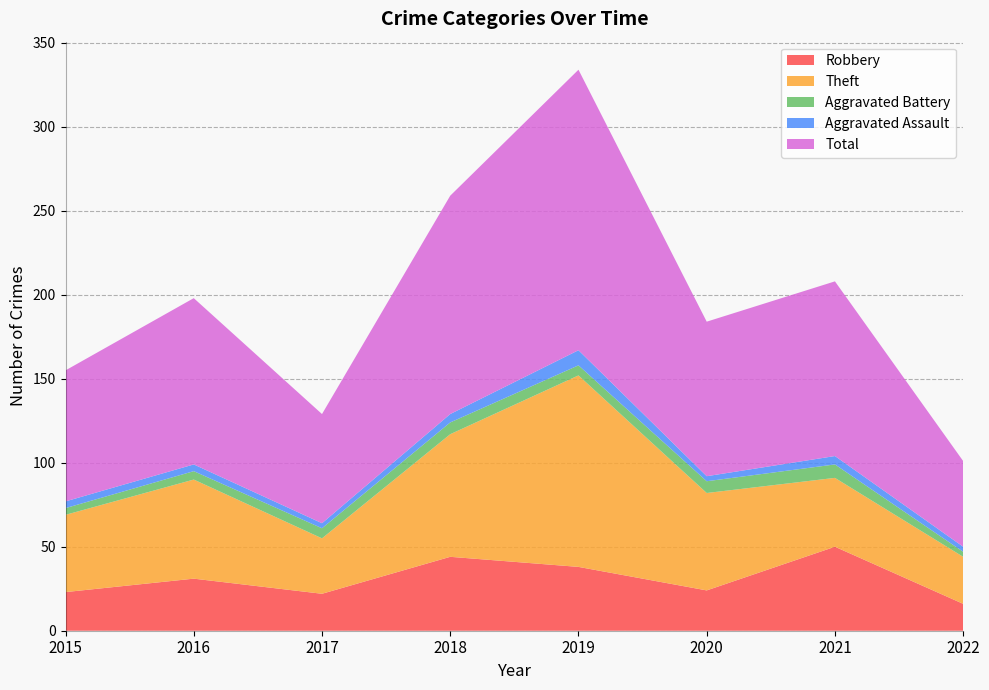

Reading right to left, list all the values displayed in this chart.

Robbery: 2022=16	2021=50	2020=24	2019=38	2018=44	2017=22	2016=31	2015=23
Theft: 2022=28	2021=41	2020=58	2019=114	2018=73	2017=33	2016=59	2015=46
Aggravated Battery: 2022=3	2021=8	2020=7	2019=6	2018=7	2017=6	2016=5	2015=4
Aggravated Assault: 2022=3	2021=5	2020=3	2019=9	2018=5	2017=3	2016=4	2015=4
Total: 2022=51	2021=104	2020=92	2019=167	2018=130	2017=65	2016=99	2015=78